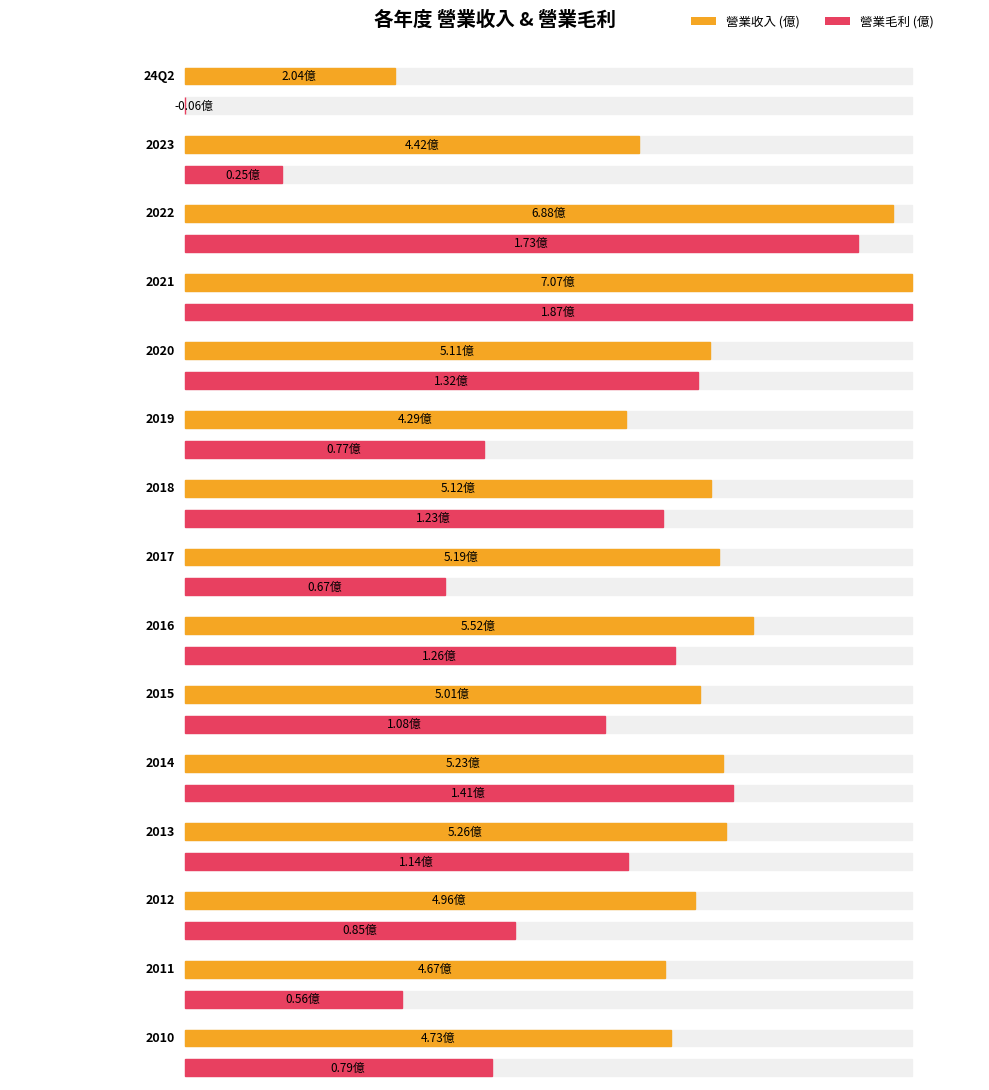

At how many categories does at least one series exceed 6?

2